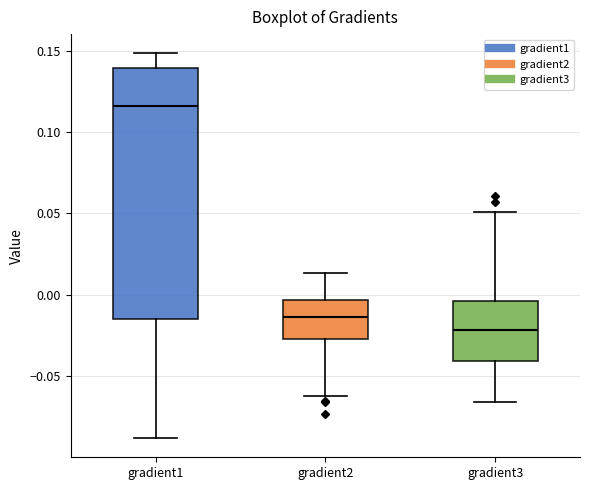

Which box has the lowest median line?

gradient3